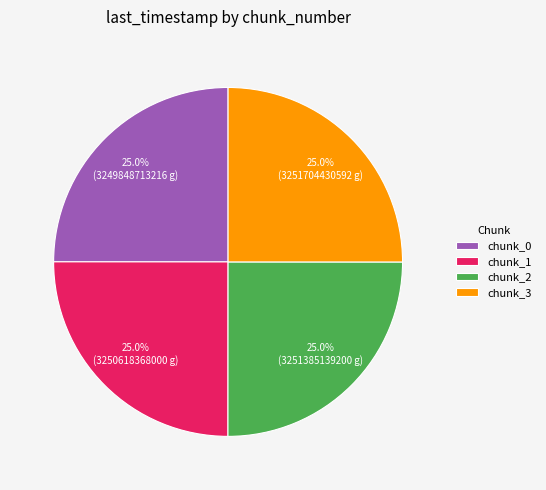

How many slices are in this pie chart?

4